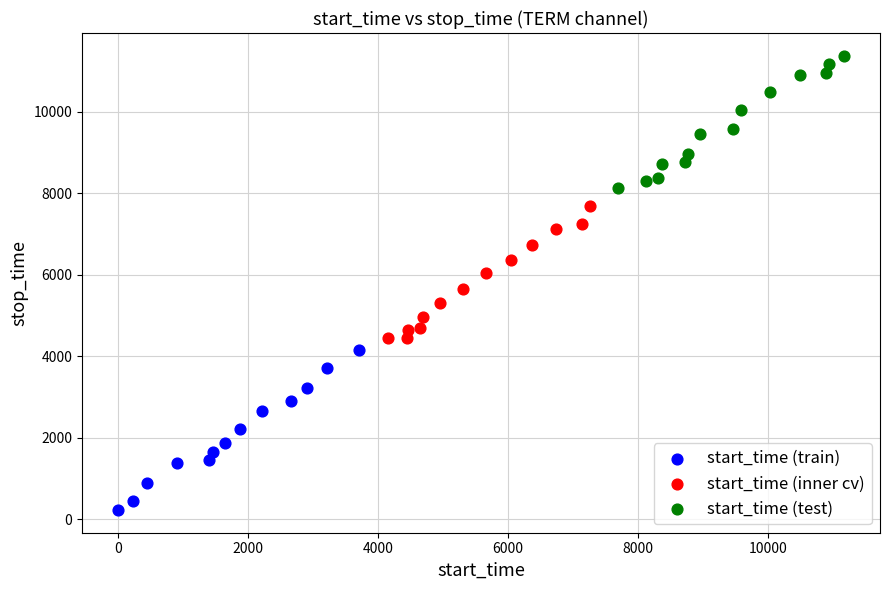

What are all the series names shown in the legend?

start_time (train), start_time (inner cv), start_time (test)